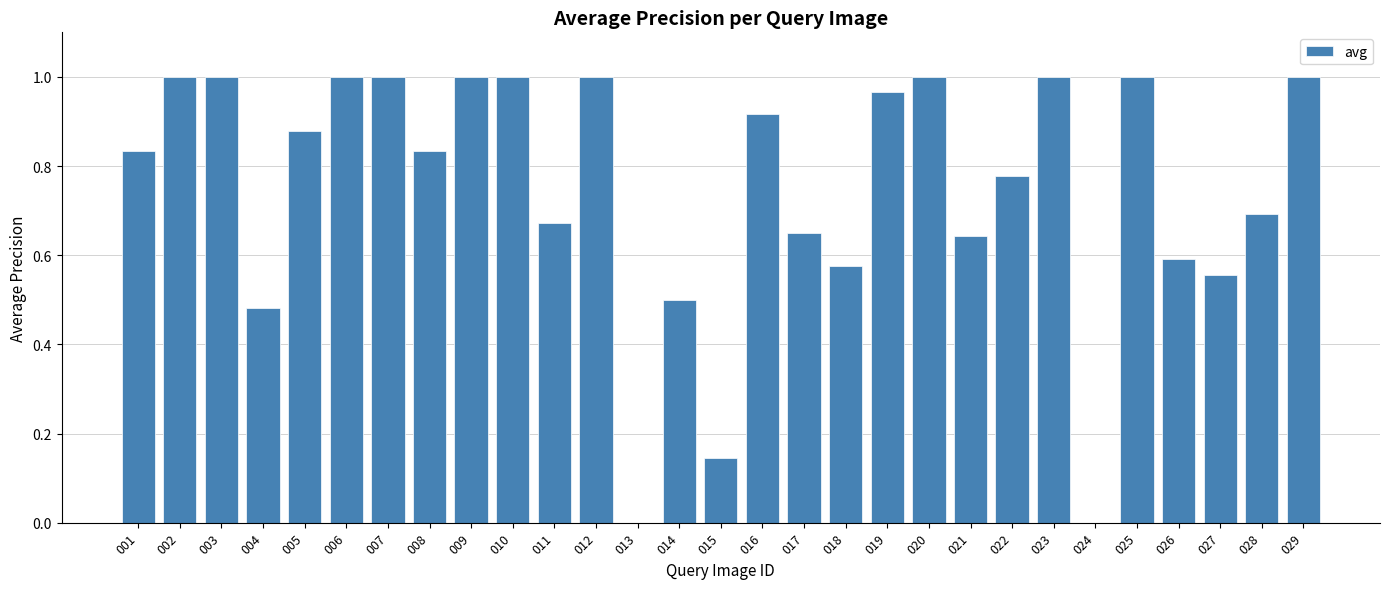

Is it true that the value at 019 is 1.0?

True